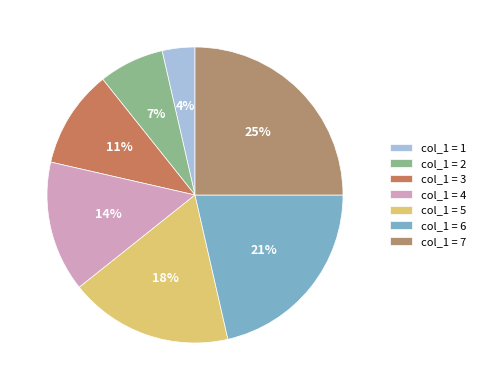

How many segments does this pie chart have?

7